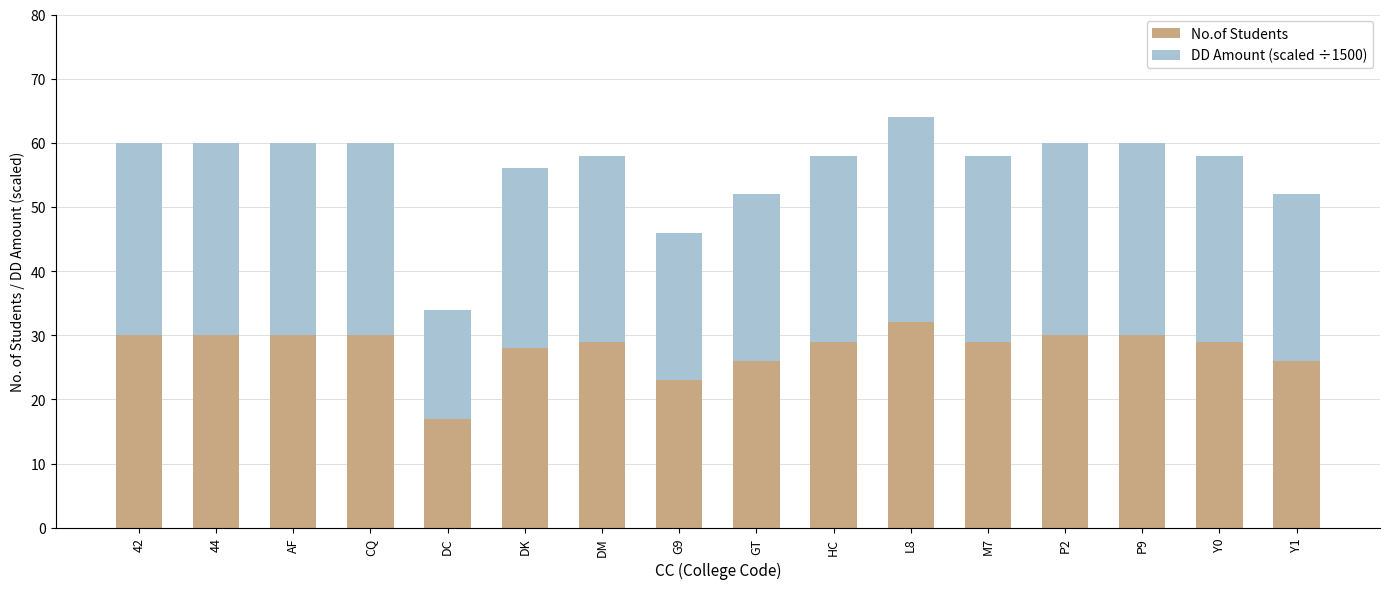

At which label does No.of Students reach its minimum?

DC